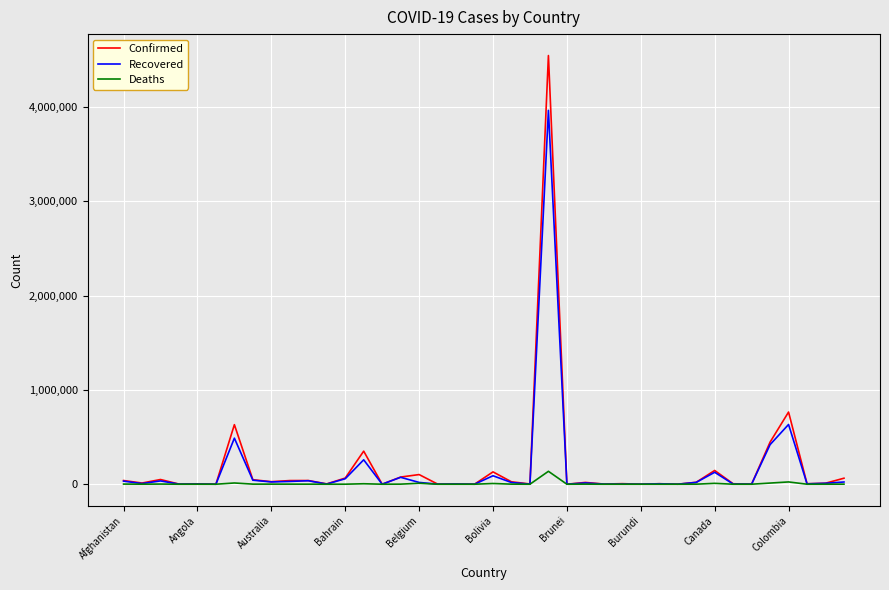

Which series has the largest range (max minus min)?

Confirmed